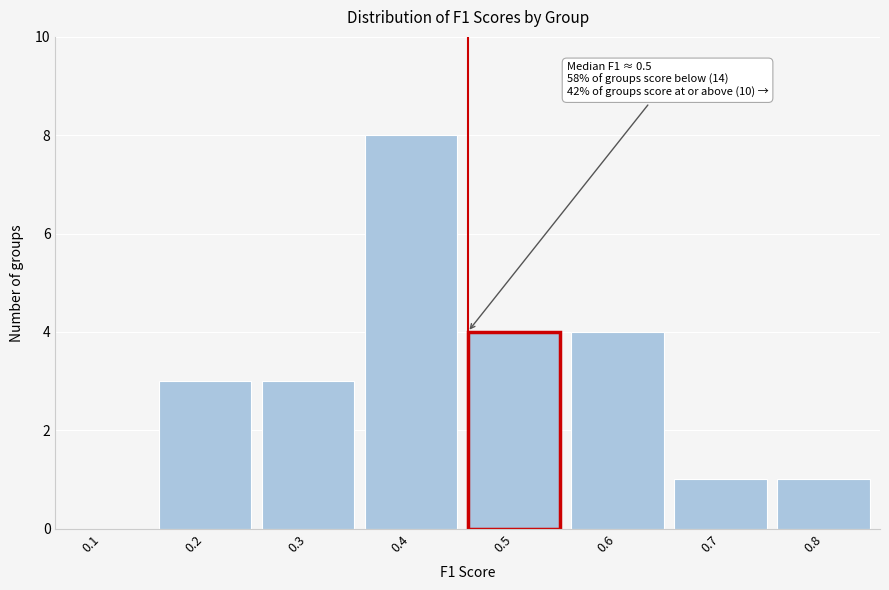

Reading left to right, transcribe all the data shown in this chart.

0.1=0	0.2=3	0.3=3	0.4=8	0.5=4	0.6=4	0.7=1	0.8=1